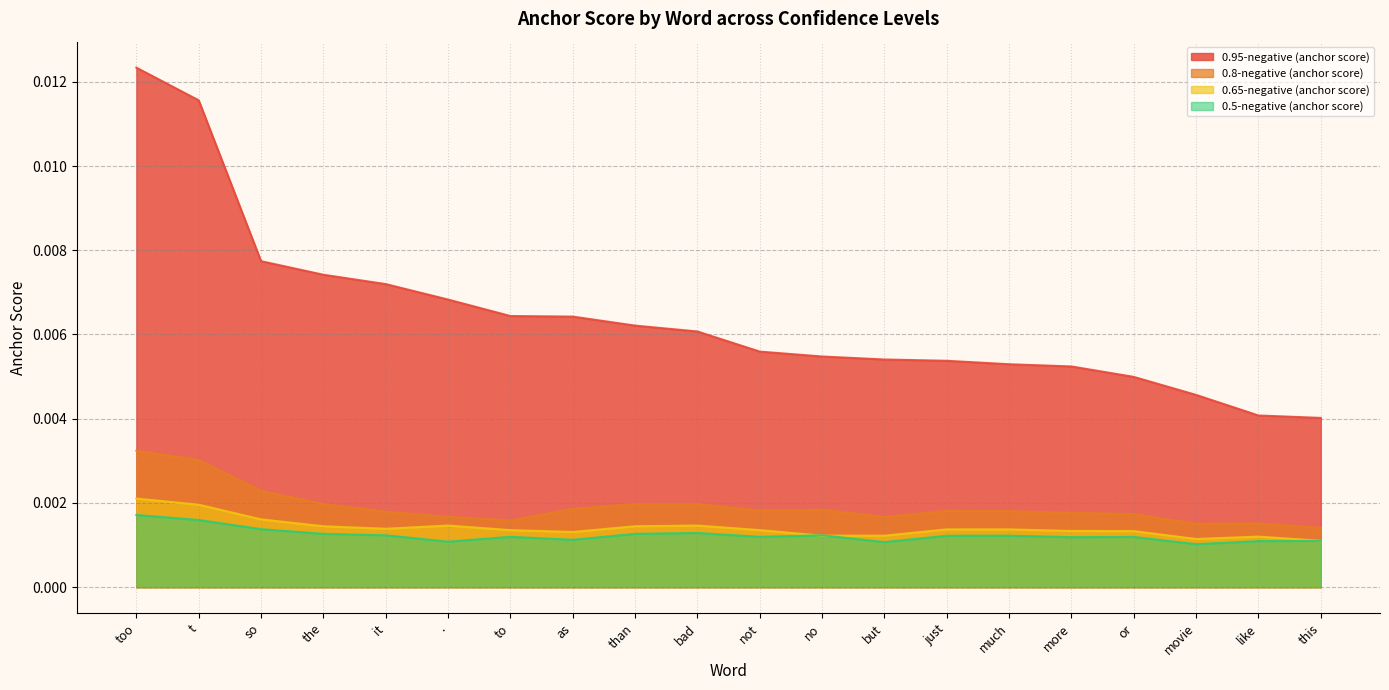

How many categories are shown in the chart?

20